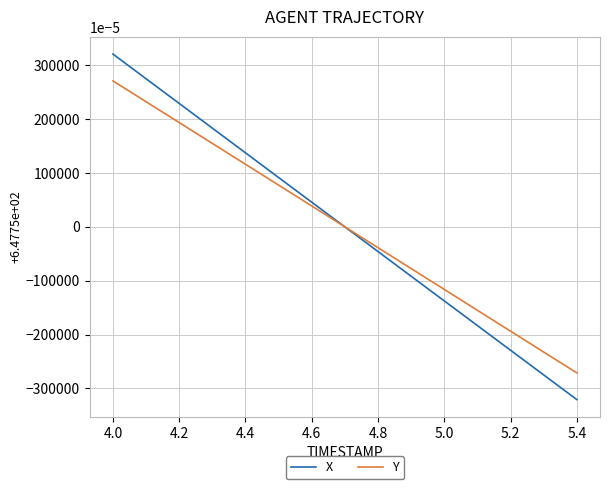

What is the lowest value of the Y series?

-2.7